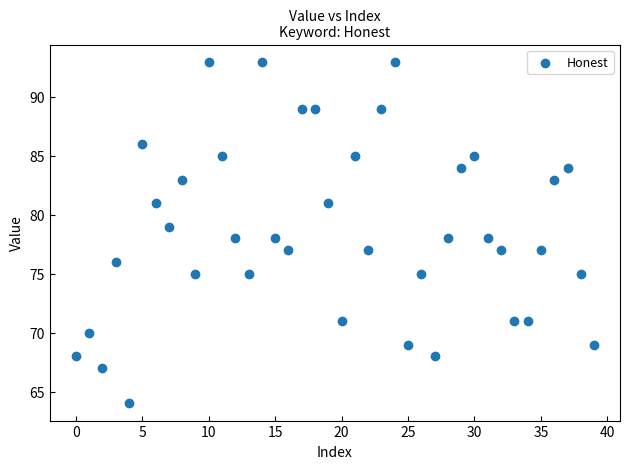

What is the range of Y values (max minus min)?

29